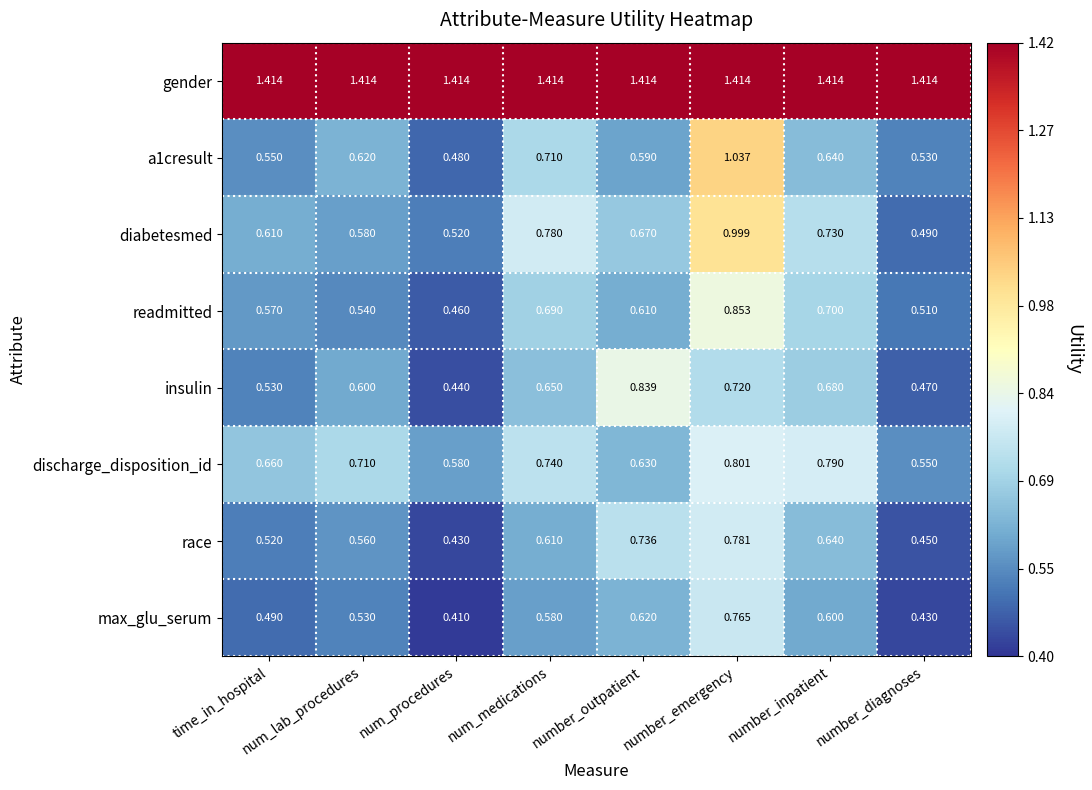

Which label corresponds to the smallest value in the chart?

num_procedures